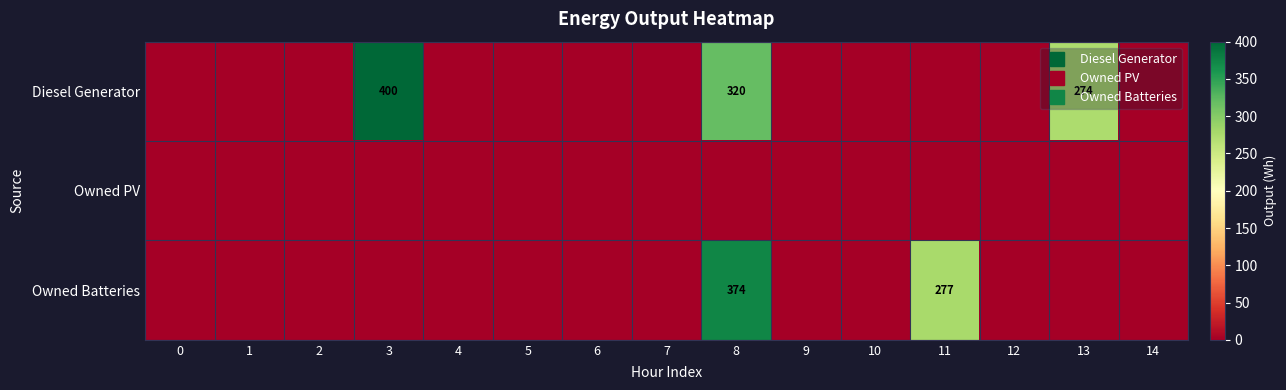

Rank the series by their maximum value, from highest to lowest.

Diesel Generator, Owned Batteries, Owned PV